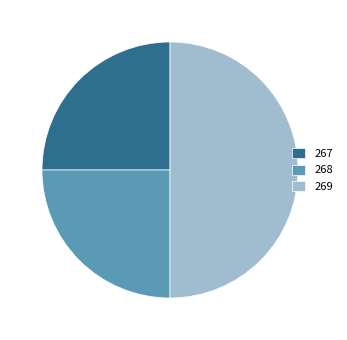

Is the sum of 267 and 269 greater than half?

Yes